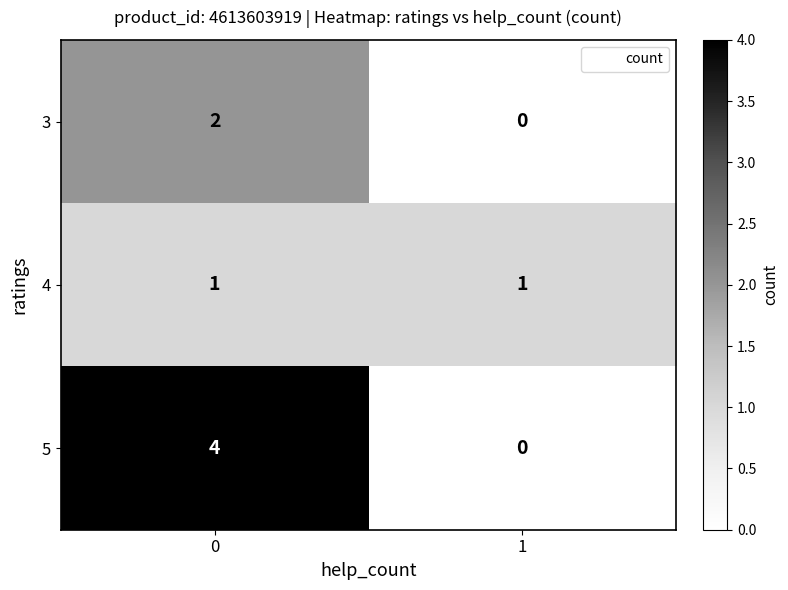

What is the spread (max minus min) of values at 0?

3